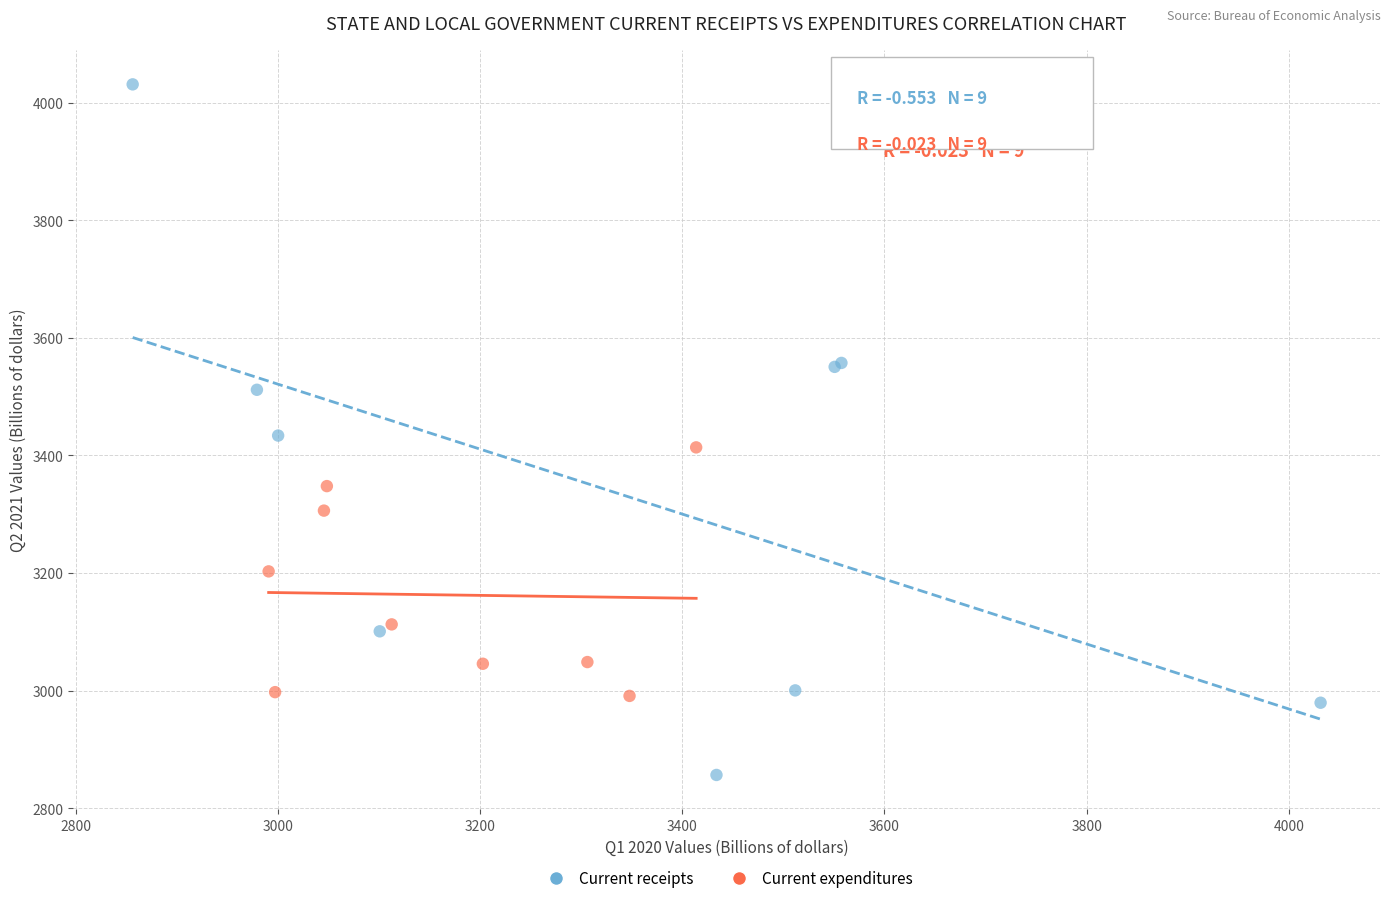

Which series reaches the maximum Y coordinate?

Current receipts